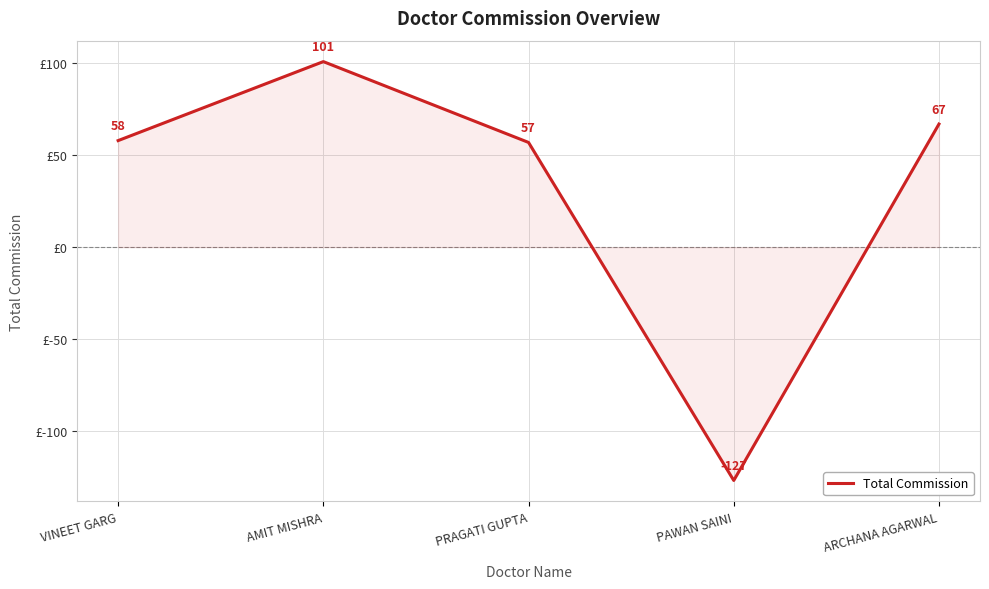

List the labels in order of value, smallest first.

PAWAN SAINI, PRAGATI GUPTA, VINEET GARG, ARCHANA AGARWAL, AMIT MISHRA